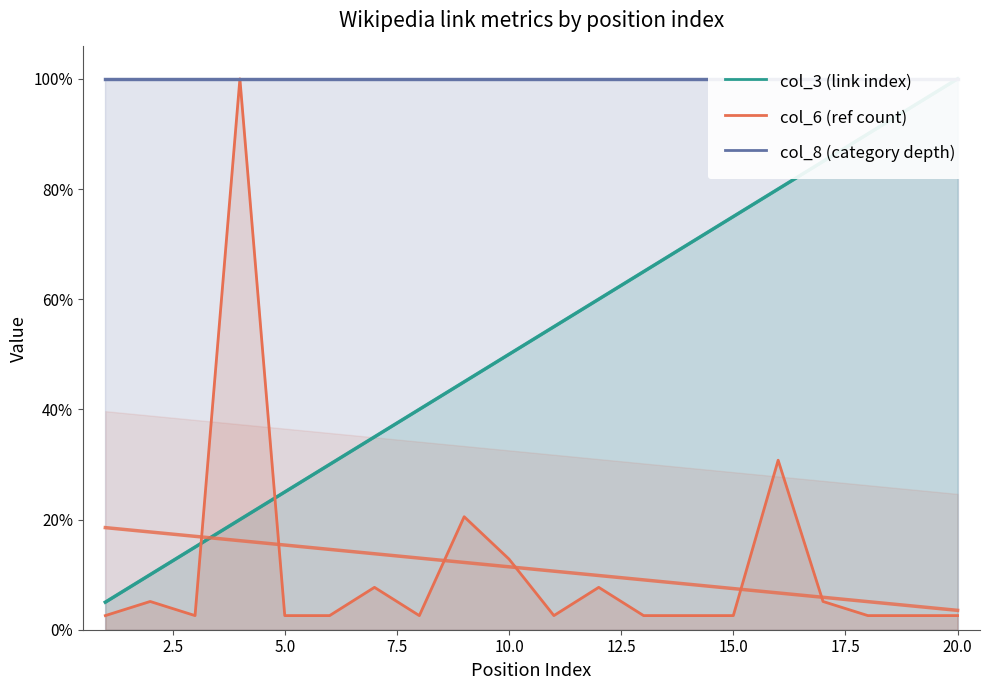

After their last crossing, which series has the higher values: col_6 (ref count) or col_3 (link index)?

col_3 (link index)